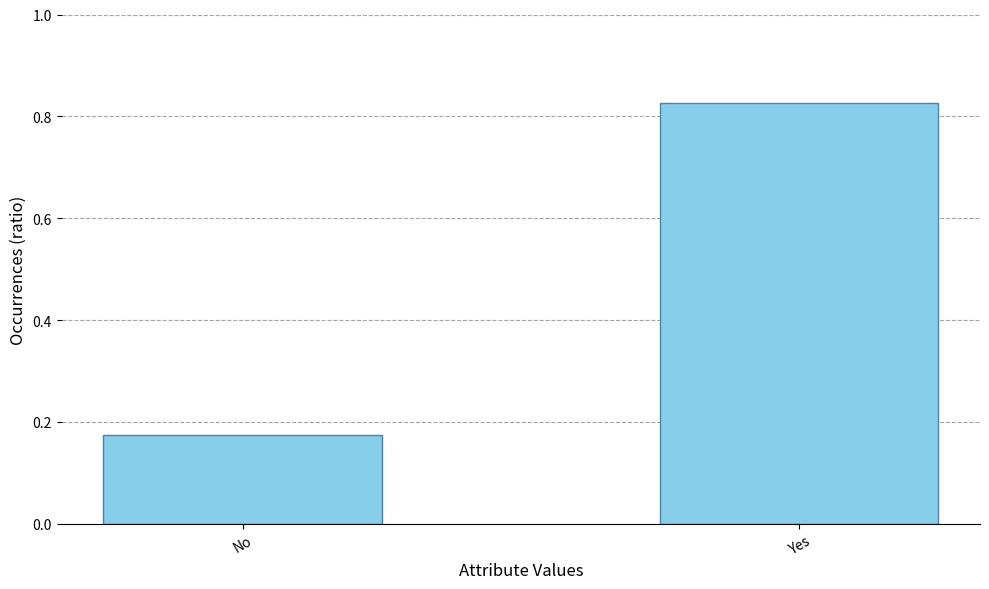

What position from the right is No?

2